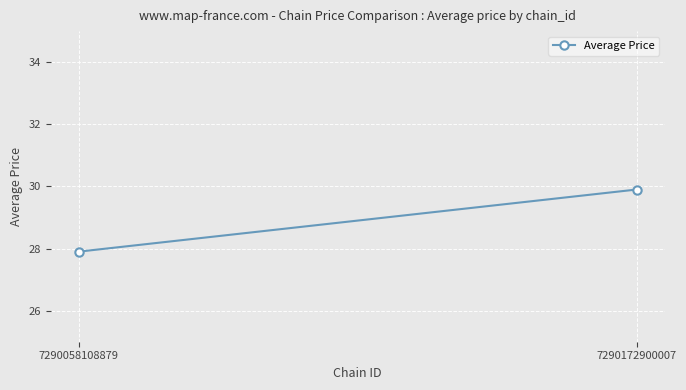

What is the difference between the maximum and minimum values?

2.0